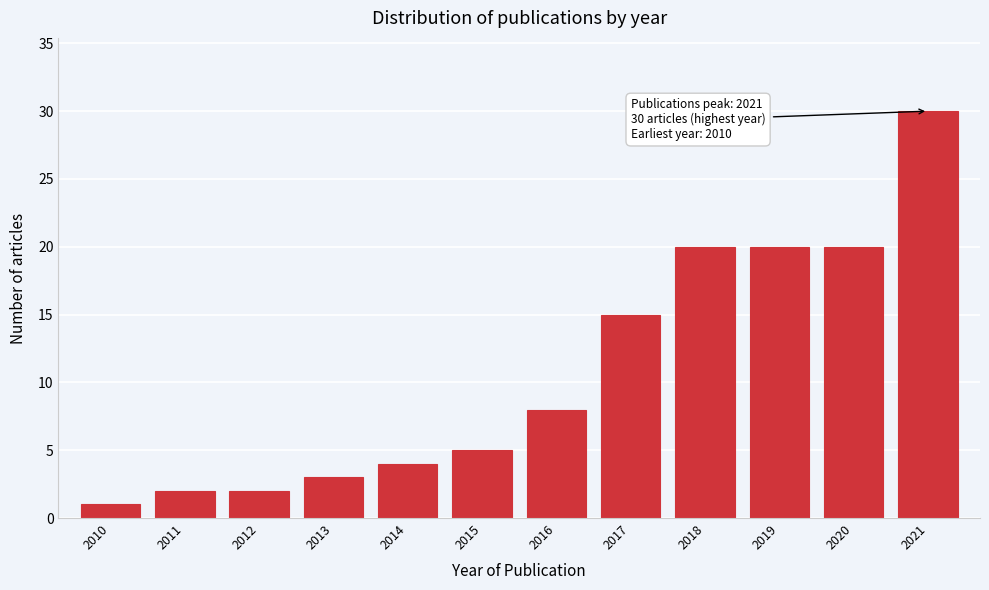

Reading left to right, transcribe all the data shown in this chart.

2010=1	2011=2	2012=2	2013=3	2014=4	2015=5	2016=8	2017=15	2018=20	2019=20	2020=20	2021=30